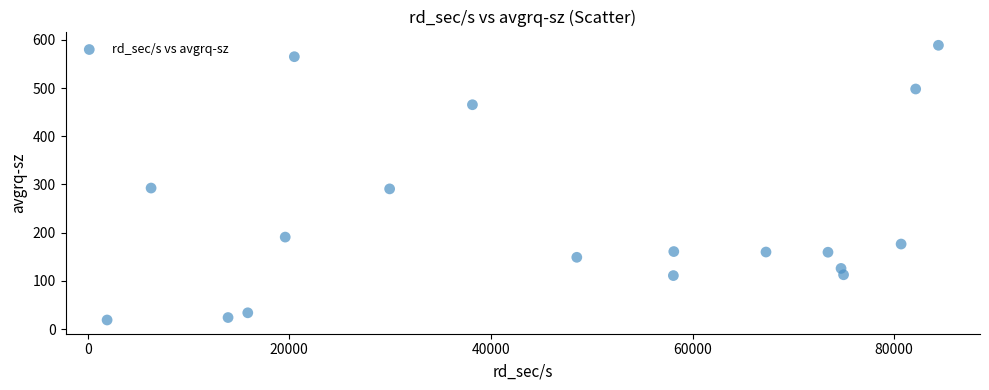

What is the range of Y values (max minus min)?

570.1